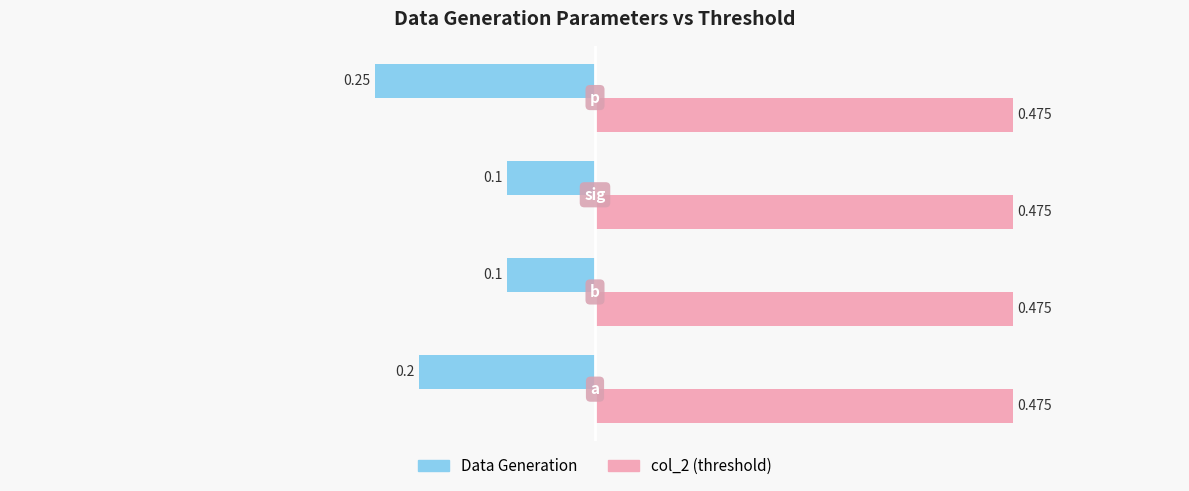

Which series has the largest range (max minus min)?

Data Generation